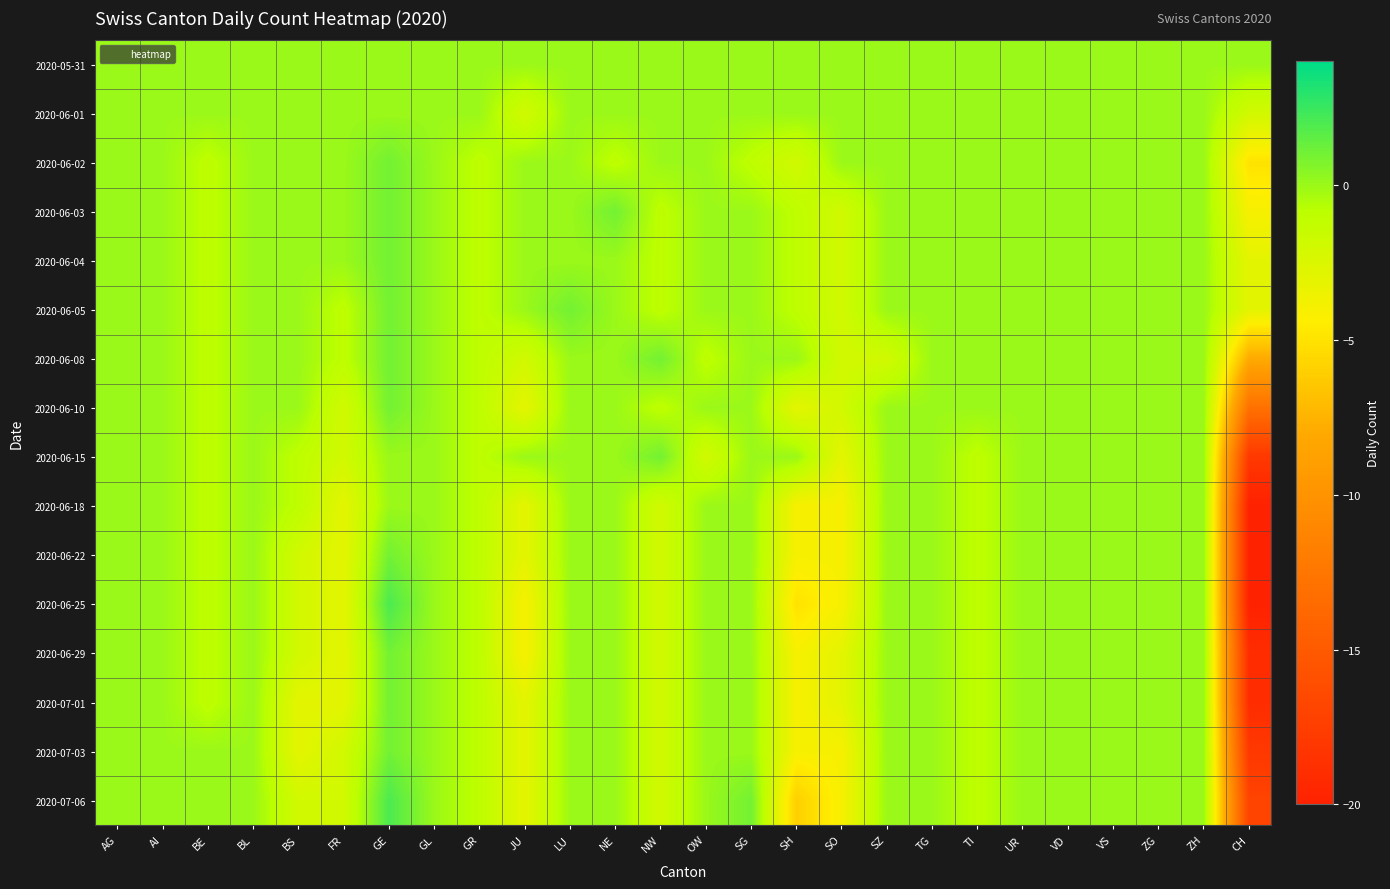

At which category does the chart reach its minimum across all series?

CH